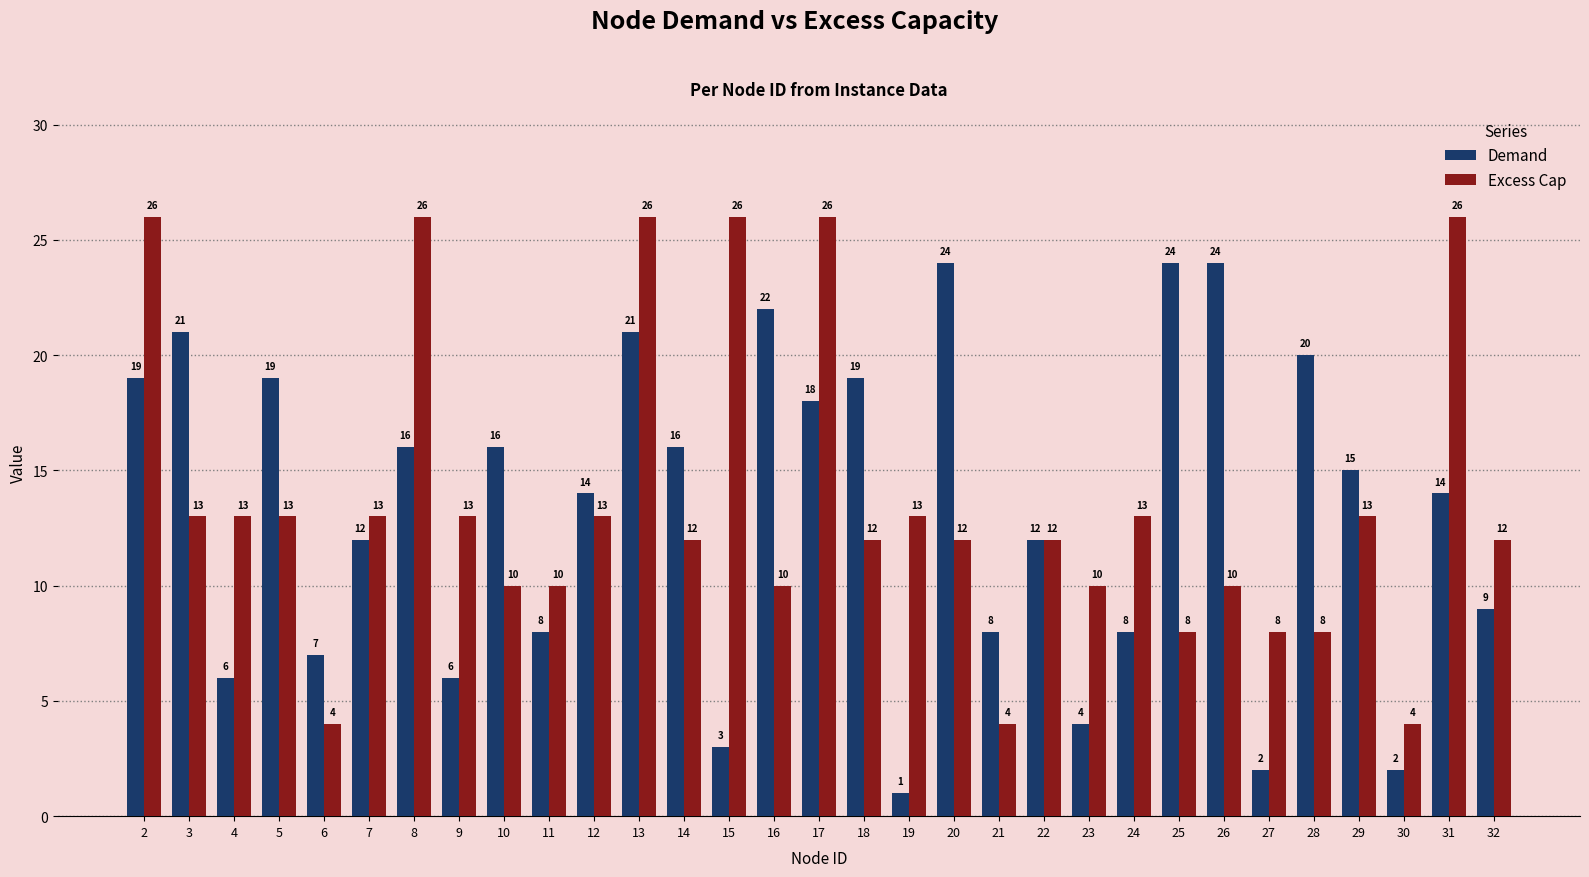

Is it true that Excess Cap equals 3 at 20?

False